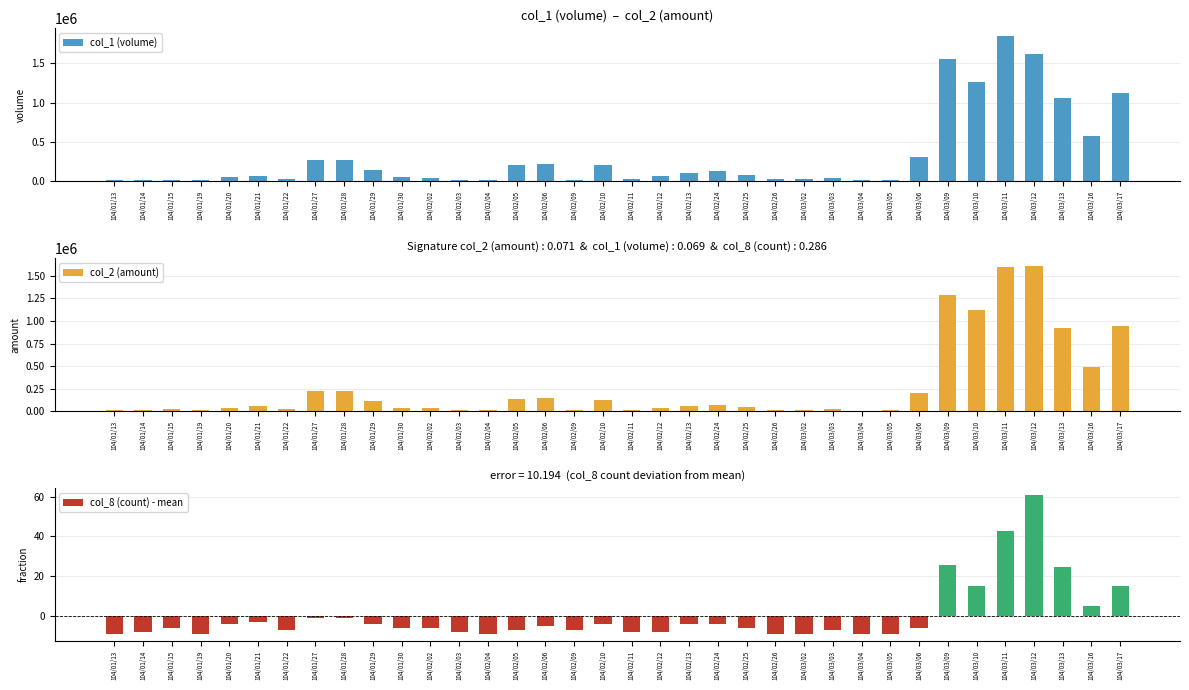

How many values in the col_8 (count) - mean series exceed -6?

16